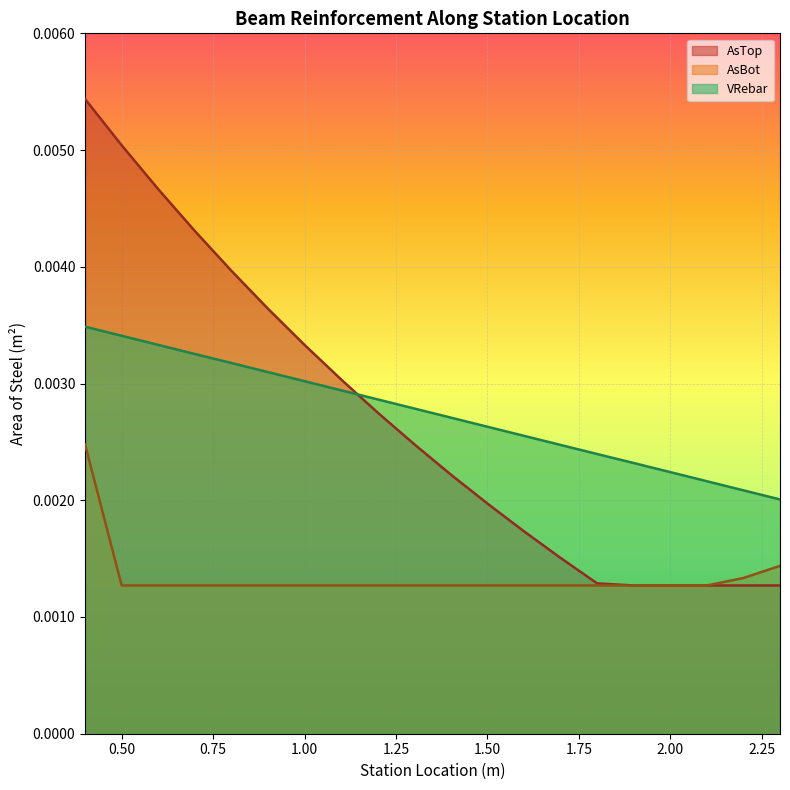

How many categories are shown in the chart?

20